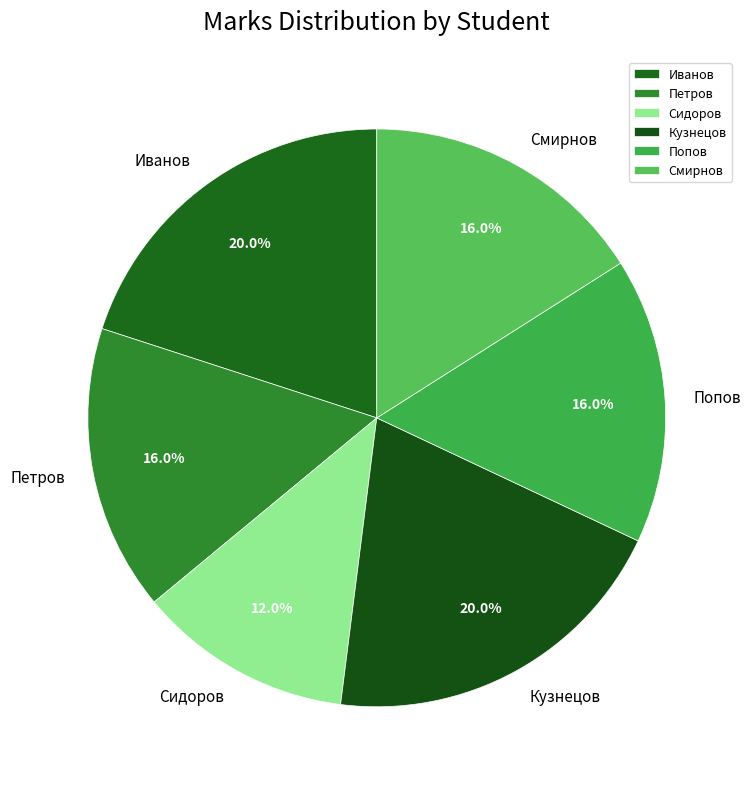

Which has a higher value, Петров or Кузнецов?

Кузнецов